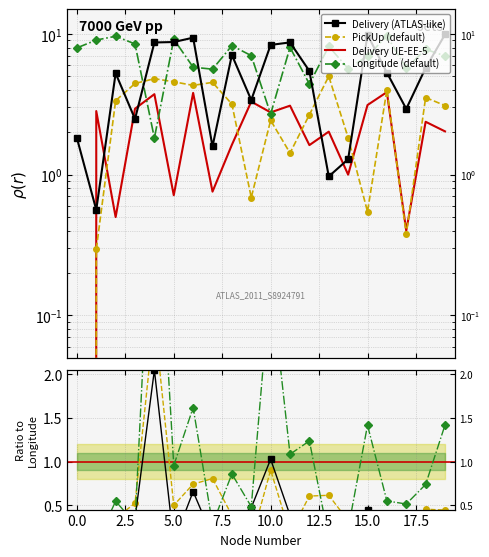

True or false: Delivery and Latitude cross at least once.

True